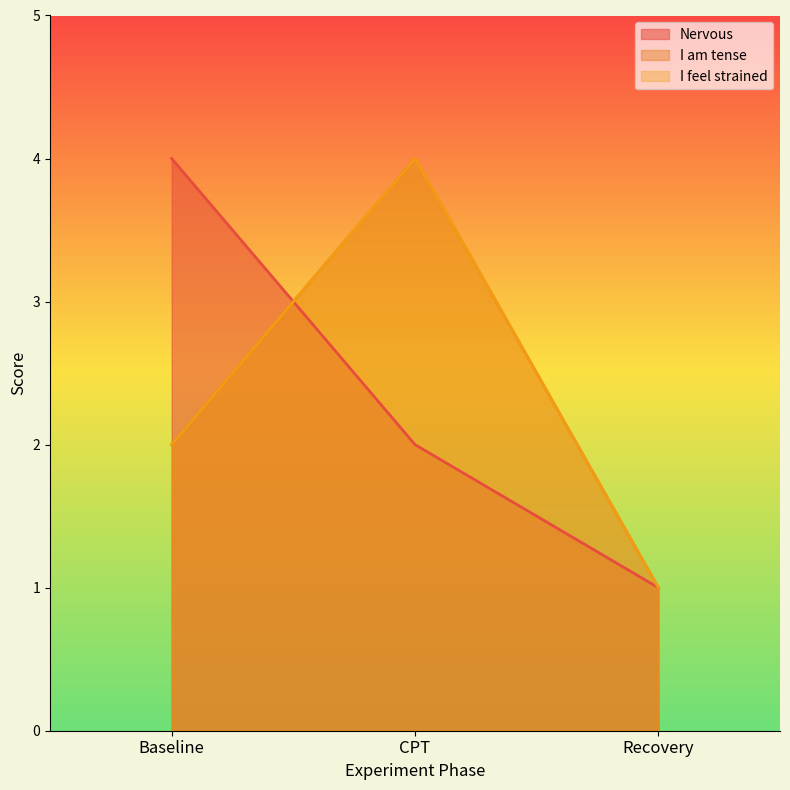

Reading right to left, transcribe all the data shown in this chart.

Nervous: 1	2	4
I am tense: 1	4	2
I feel strained: 1	4	2